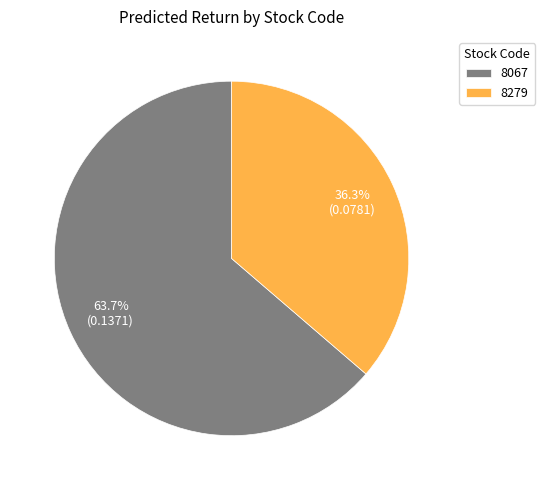

Combined, do 8067 and 8279 account for over 50%?

Yes